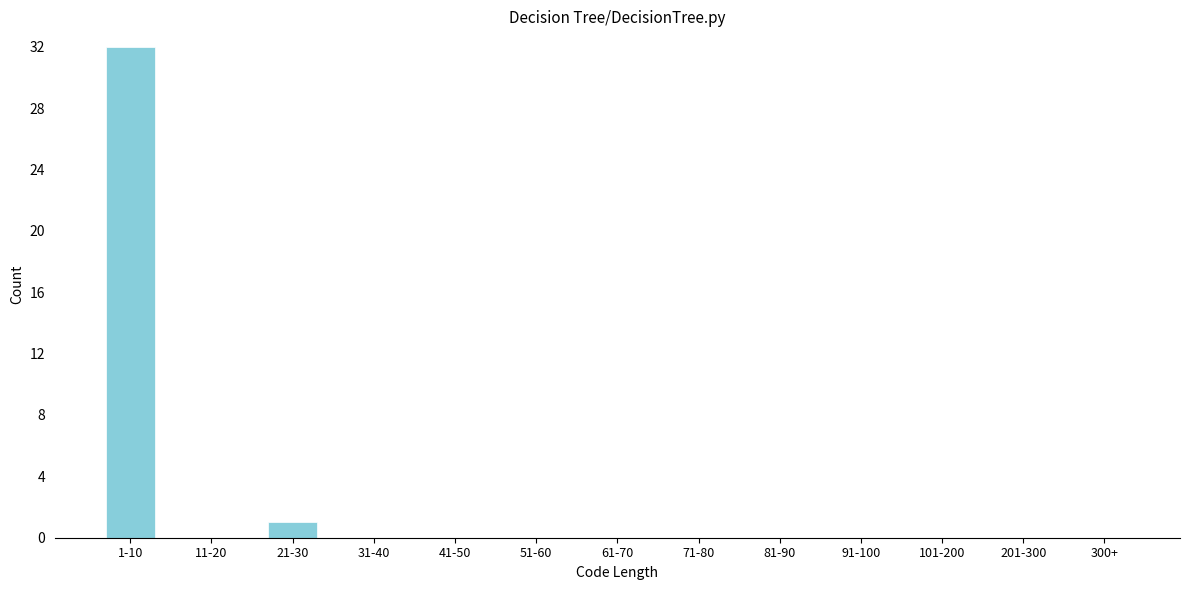

Reading right to left, transcribe all the data shown in this chart.

300+=0	201-300=0	101-200=0	91-100=0	81-90=0	71-80=0	61-70=0	51-60=0	41-50=0	31-40=0	21-30=1	11-20=0	1-10=32